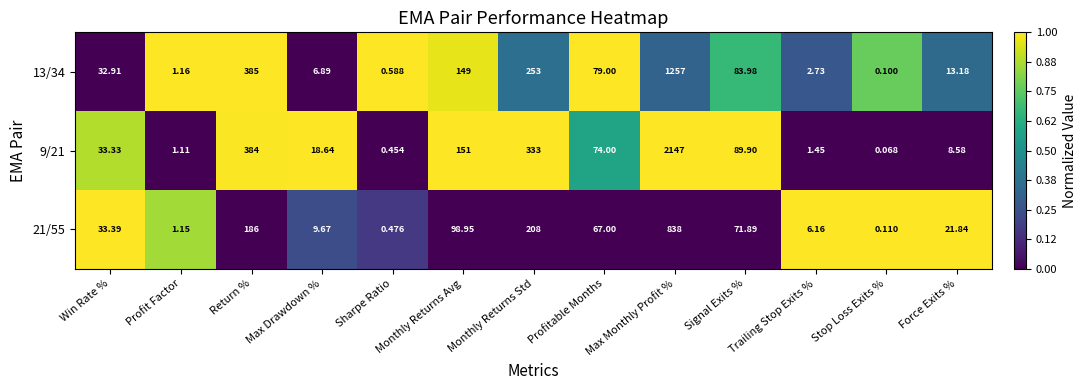

At which category does the chart reach its minimum across all series?

Stop Loss Exits %